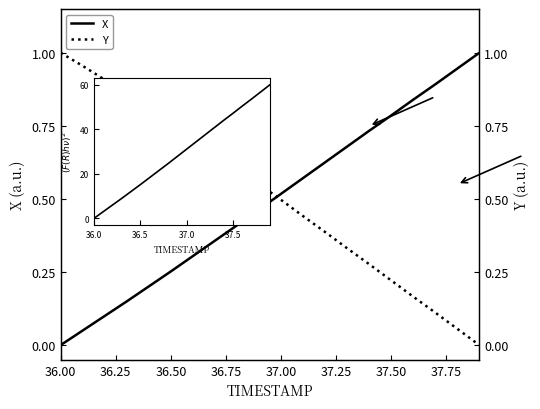

What is the value of the (F(R)hv)^2 point at the 14th from the left?

40.8